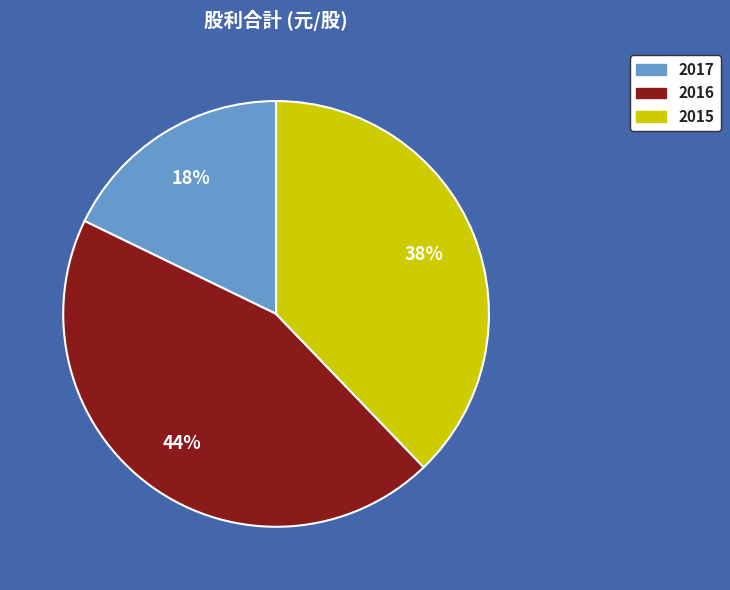

Which has a higher value, 2016 or 2015?

2016